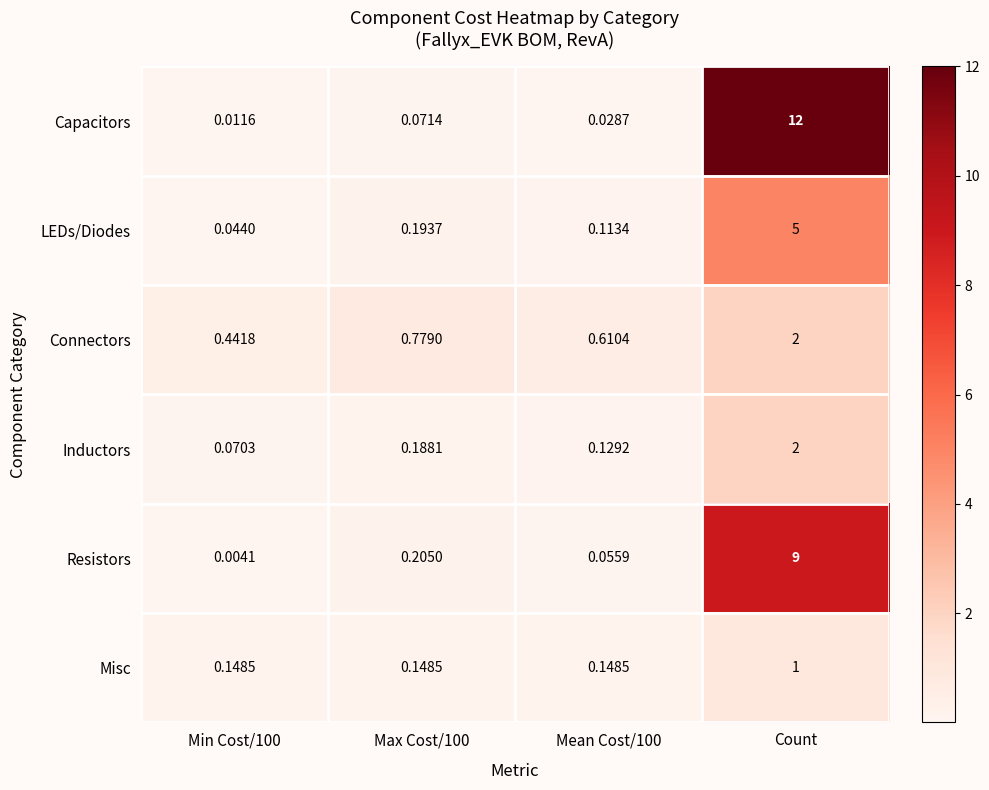

At which category is the sum across all series the highest?

Count